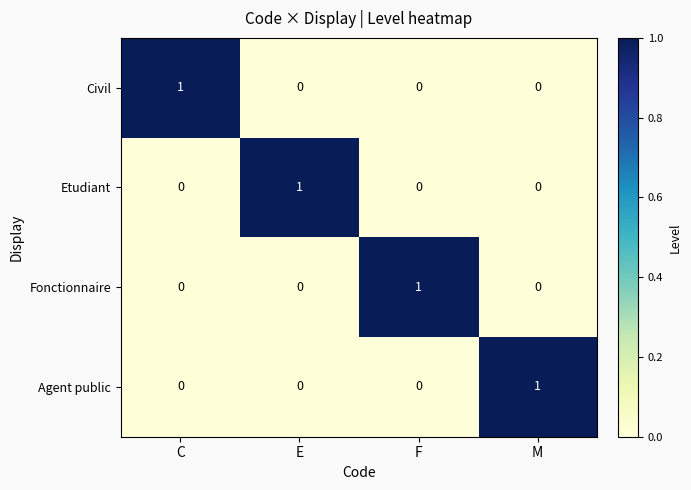

The Civil series shows 1 at M. True or false?

False